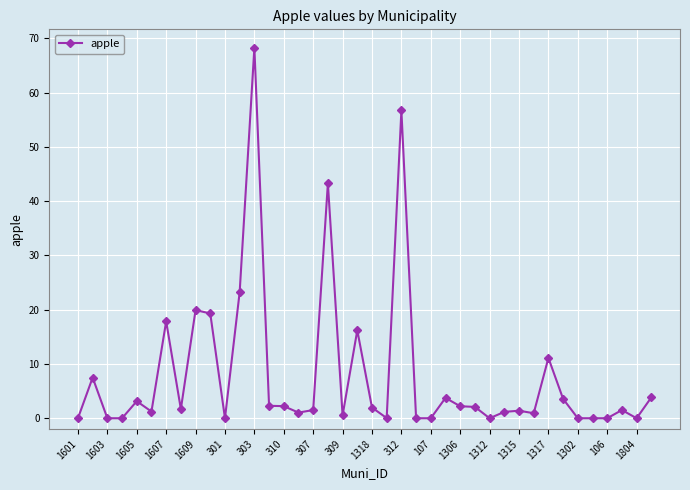

What is the difference between the maximum and minimum values?

68.2